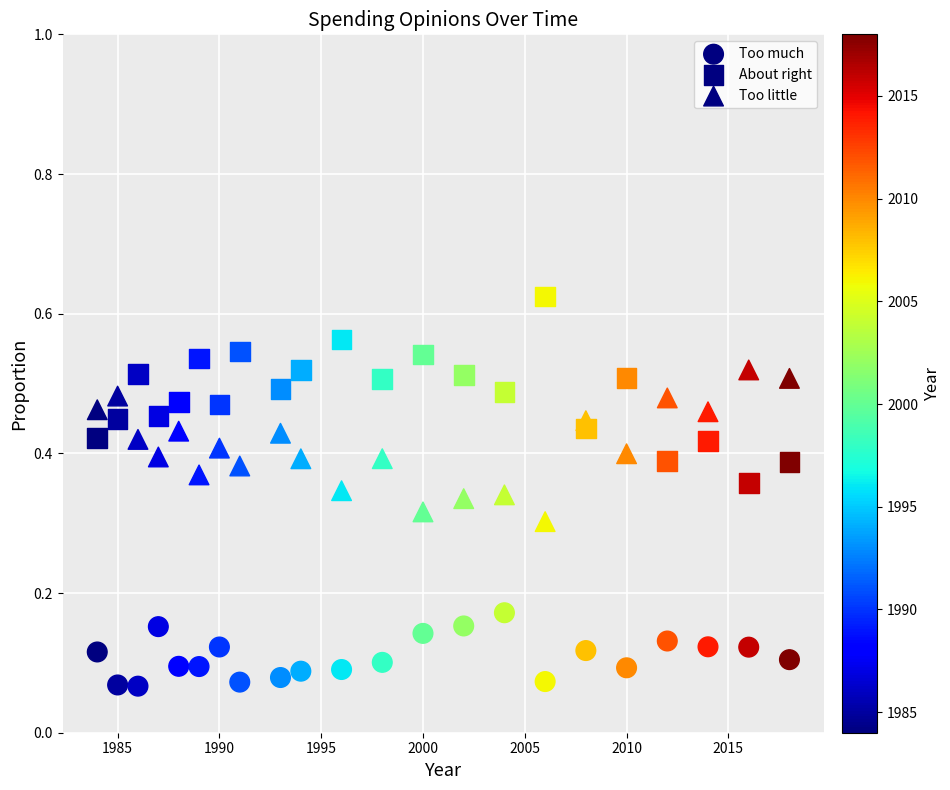

How many data points are displayed?

66